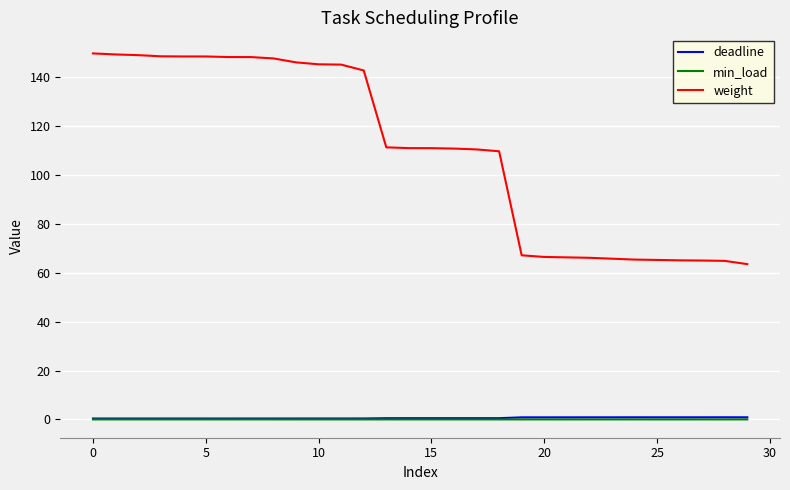

What is the maximum value for weight?

149.7